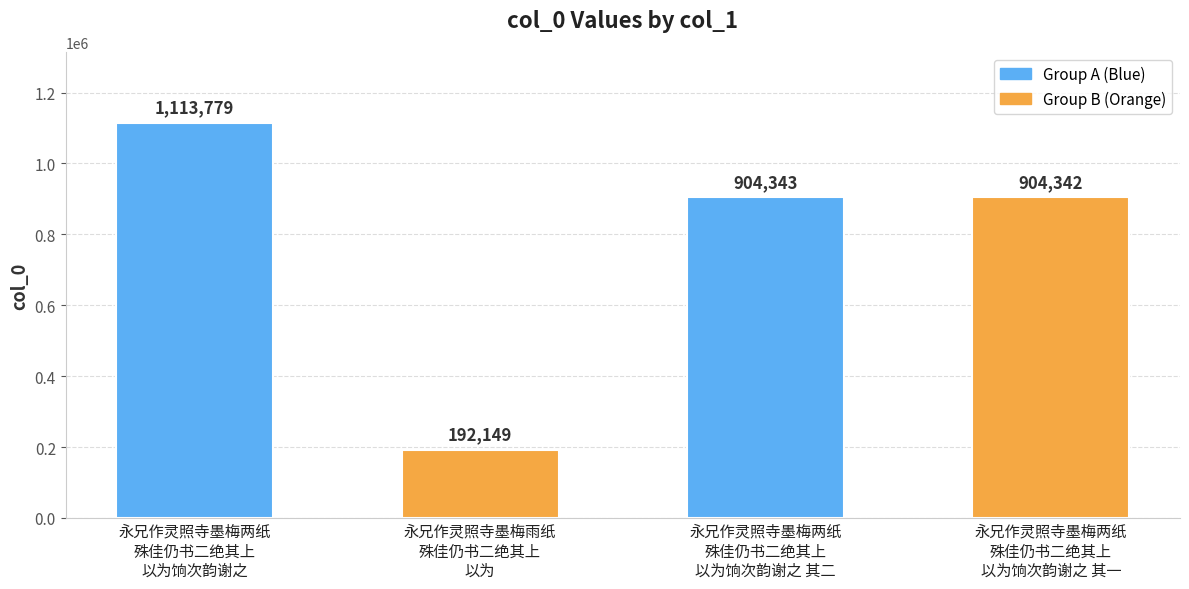

What is the average value?

778653